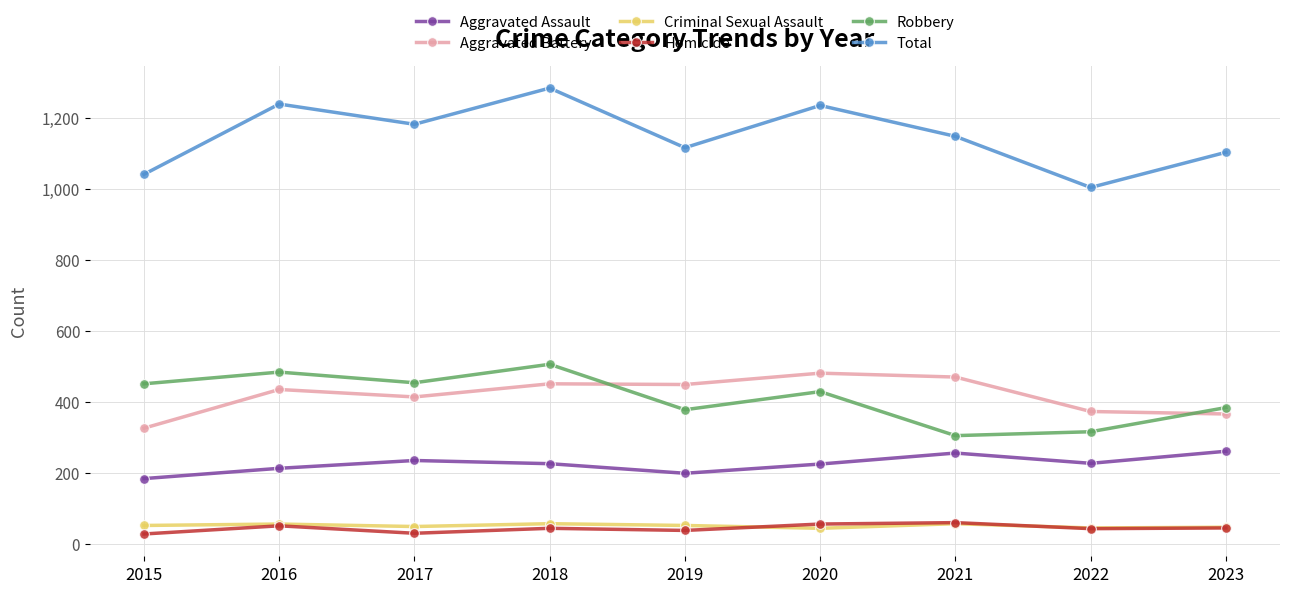

Read the Total value at 2019, to the nearest 10.

1120